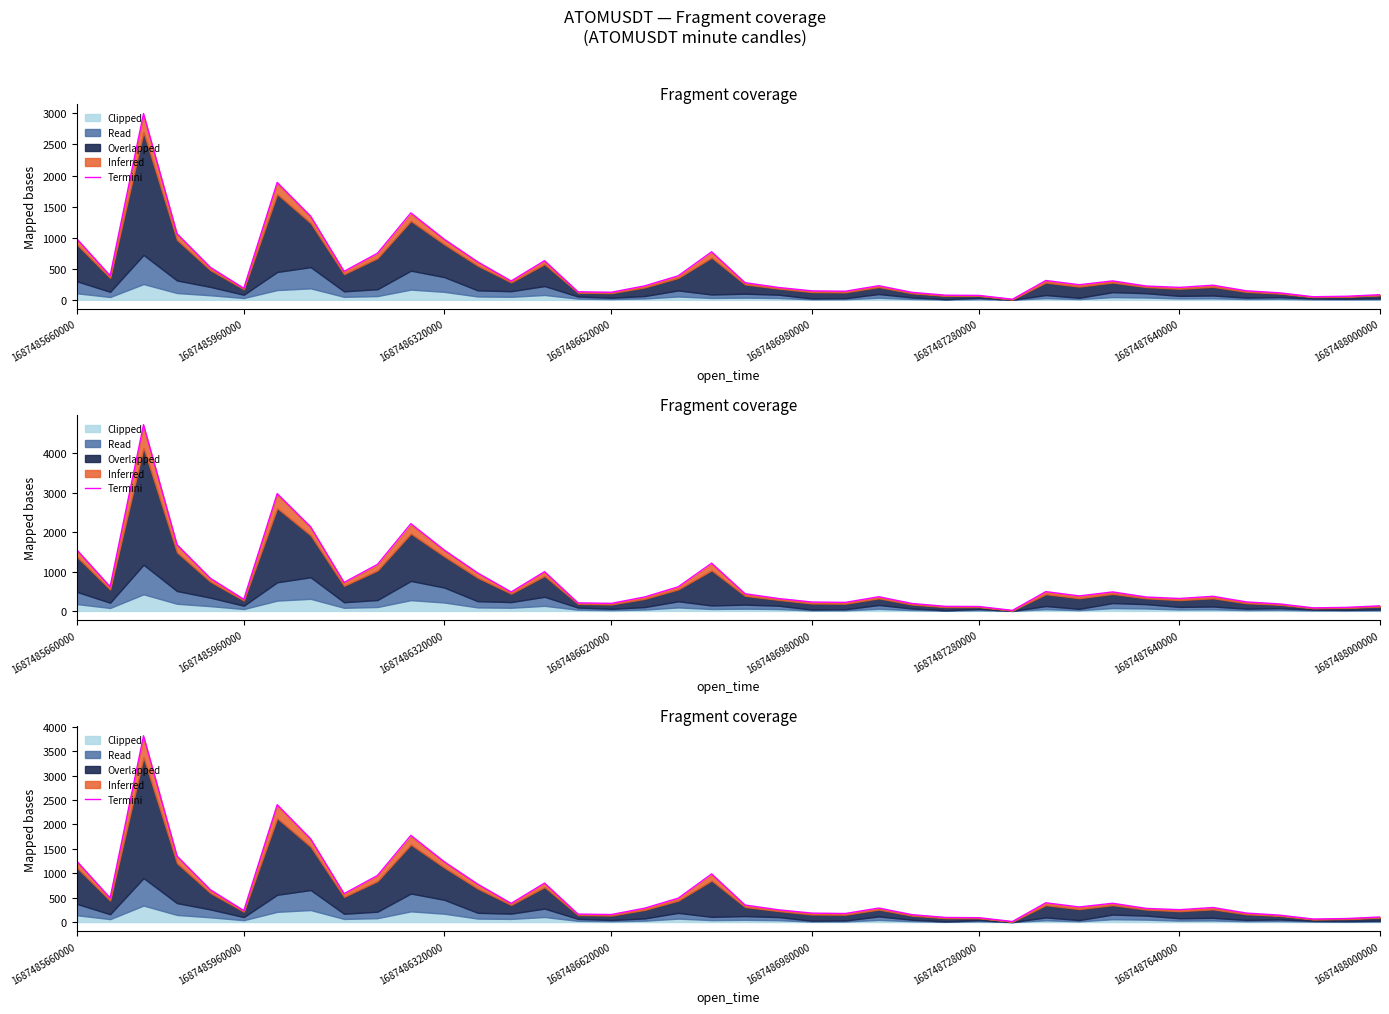

Reading left to right, what are all the values shown in this chart?

1249.1	493.5	3813.9	1352.7	661.7	235.2	2403.1	1706.1	581.3	953.3	1774.5	1235.3	776.9	383.1	798.2	163.0	154.3	285.3	488.9	986.0	348.7	251.1	182.9	175.3	287.0	151.2	94.5	89.4	11.1	394.6	309.0	384.8	280.3	253.2	298.0	184.2	141.5	62.1	72.5	103.9